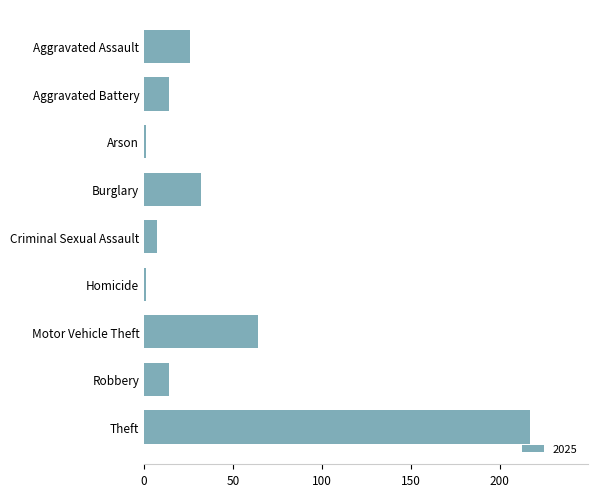

Where is the data nearest to the value 109?

Motor Vehicle Theft